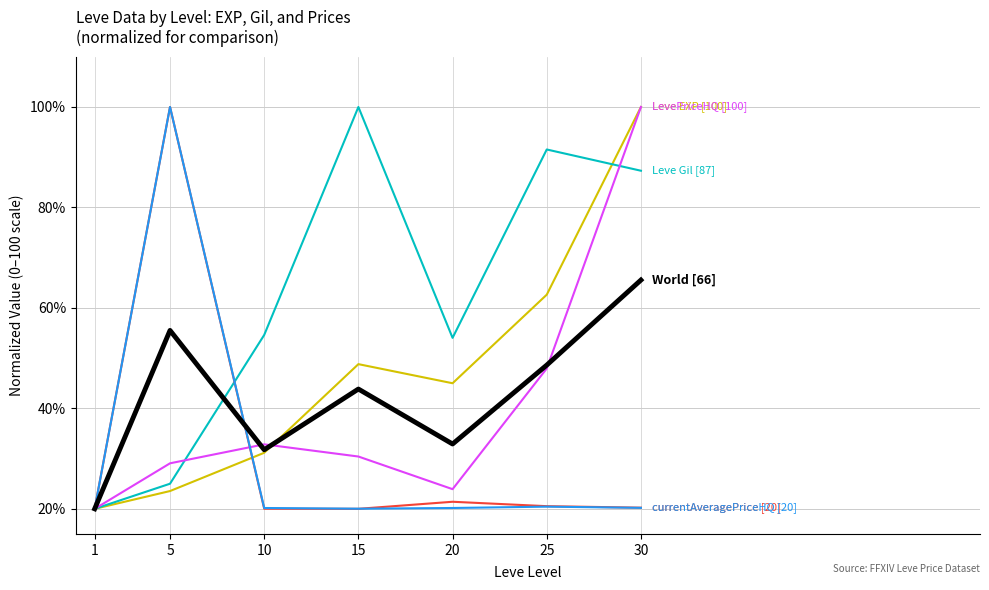

What is the maximum value shown in the chart?

100.0